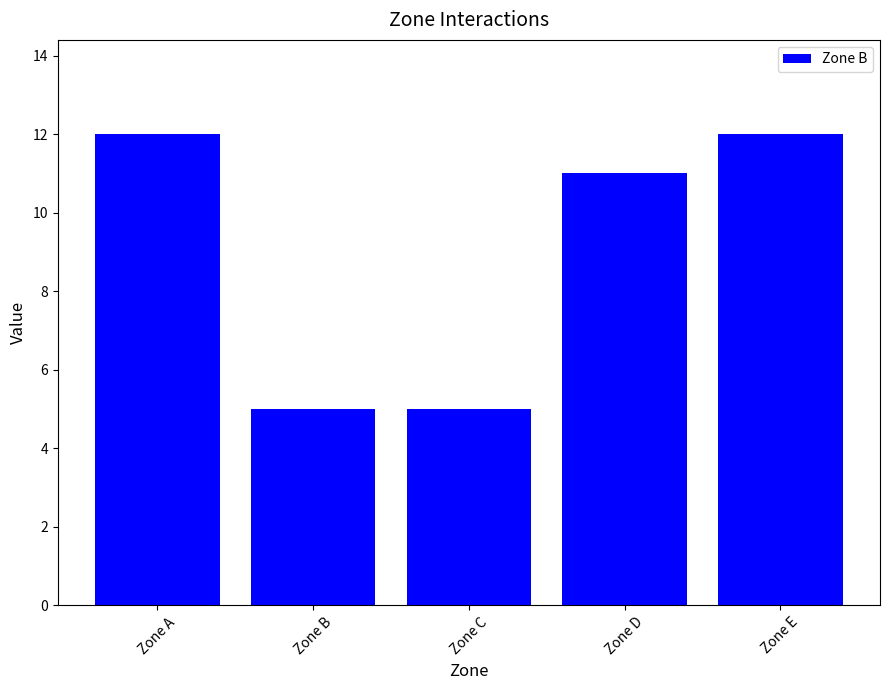

True or false: the data shows 5 at Zone B.

True